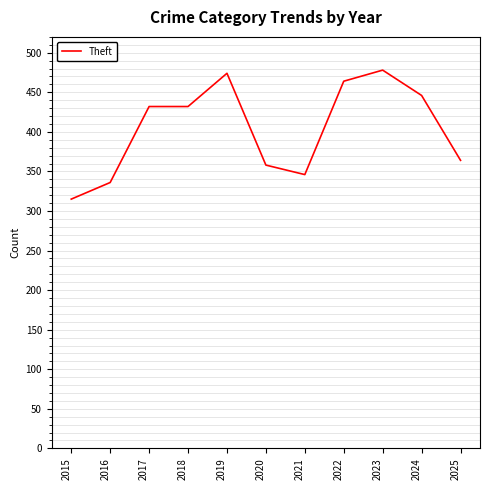

What is the approximate value at 2017, to the nearest 10?

430